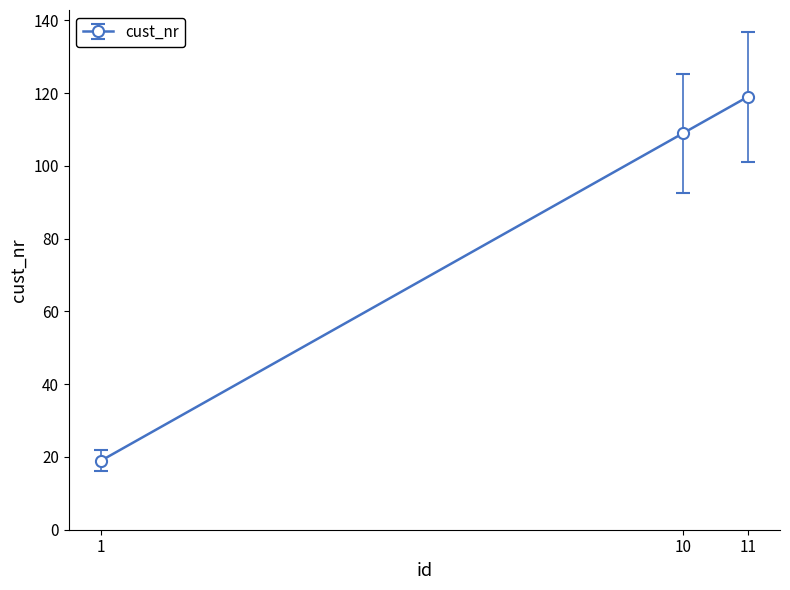

How many data points are less than 109?

1